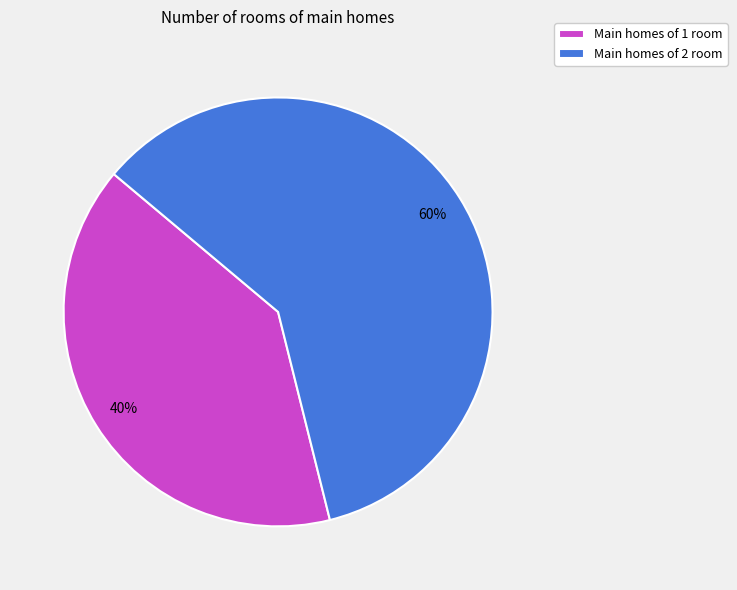

Combined, do Main homes of 2 room and Main homes of 1 room account for over 50%?

Yes